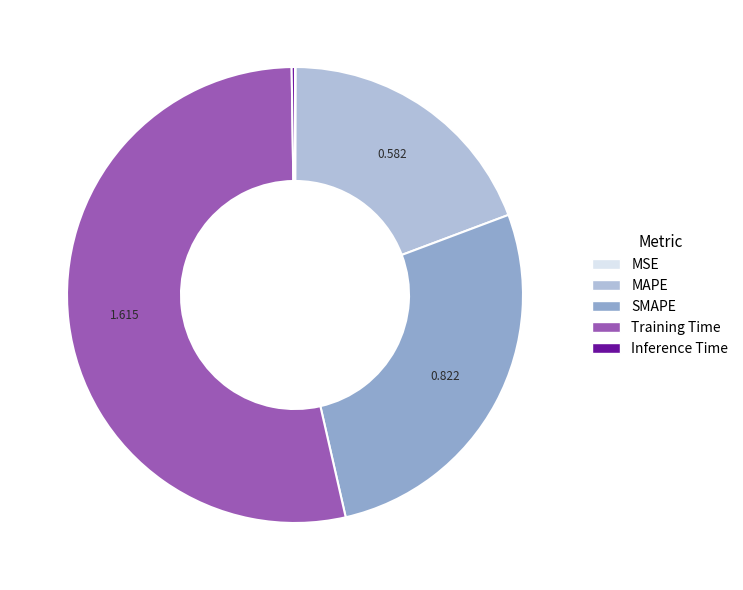

Combined, do SMAPE and MAPE account for over 50%?

No